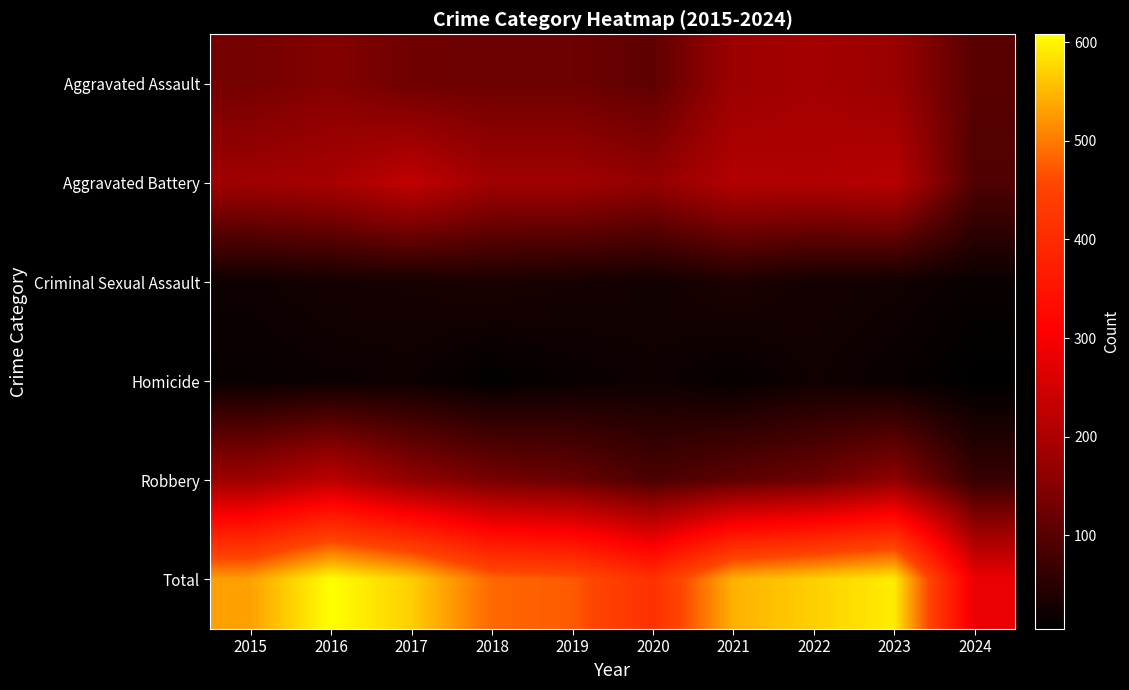

What is the greatest value displayed?

608